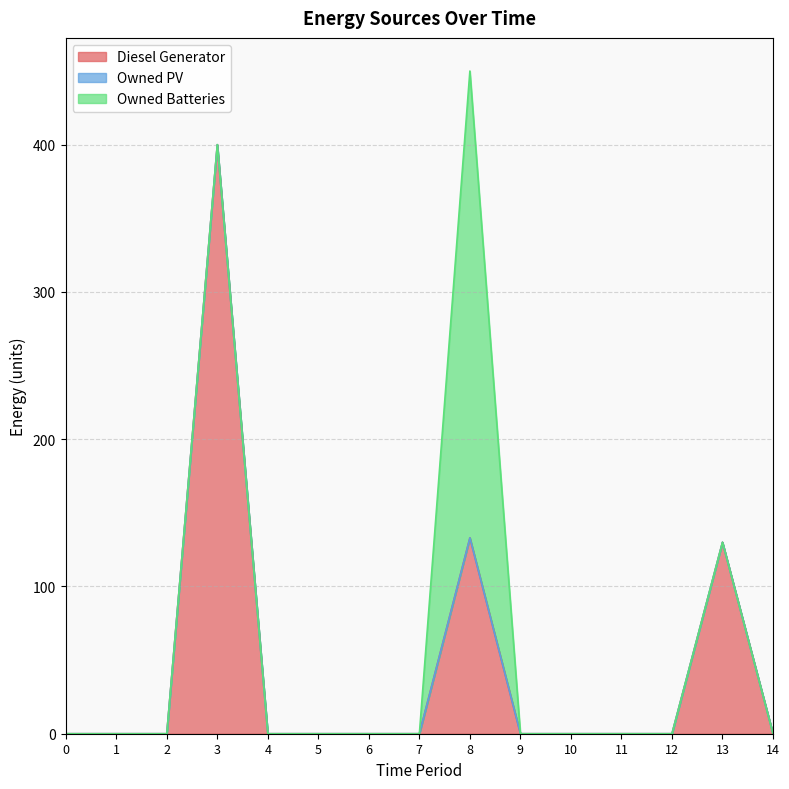

Reading left to right, list all the values displayed in this chart.

Diesel Generator: 0=0	1=0	2=0	3=400	4=0	5=0	6=0	7=0	8=133	9=0	10=0	11=0	12=0	13=130	14=0
Owned PV: 0=0	1=0	2=0	3=0	4=0	5=0	6=0	7=0	8=0	9=0	10=0	11=0	12=0	13=0	14=0
Owned Batteries: 0=0	1=0	2=0	3=0	4=0	5=0	6=0	7=0	8=317	9=0	10=0	11=0	12=0	13=0	14=0